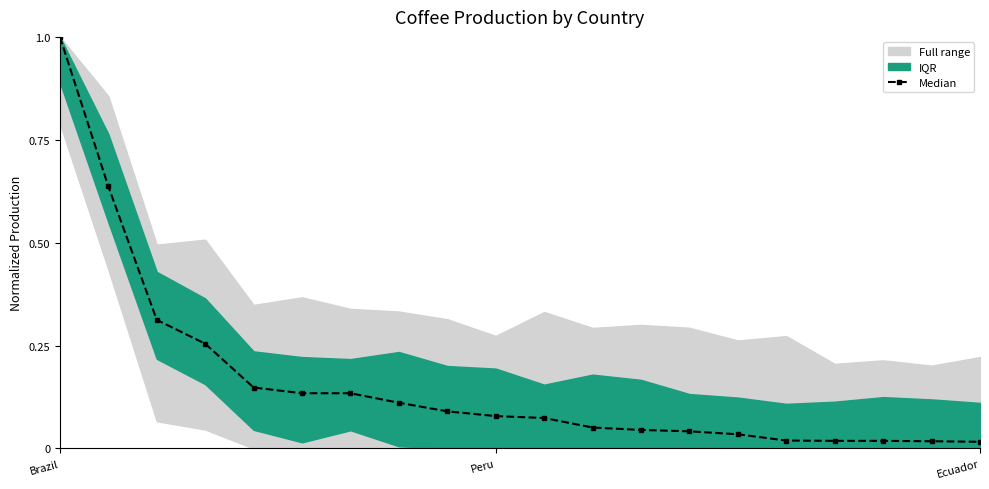

What position from the left is Brazil?

1